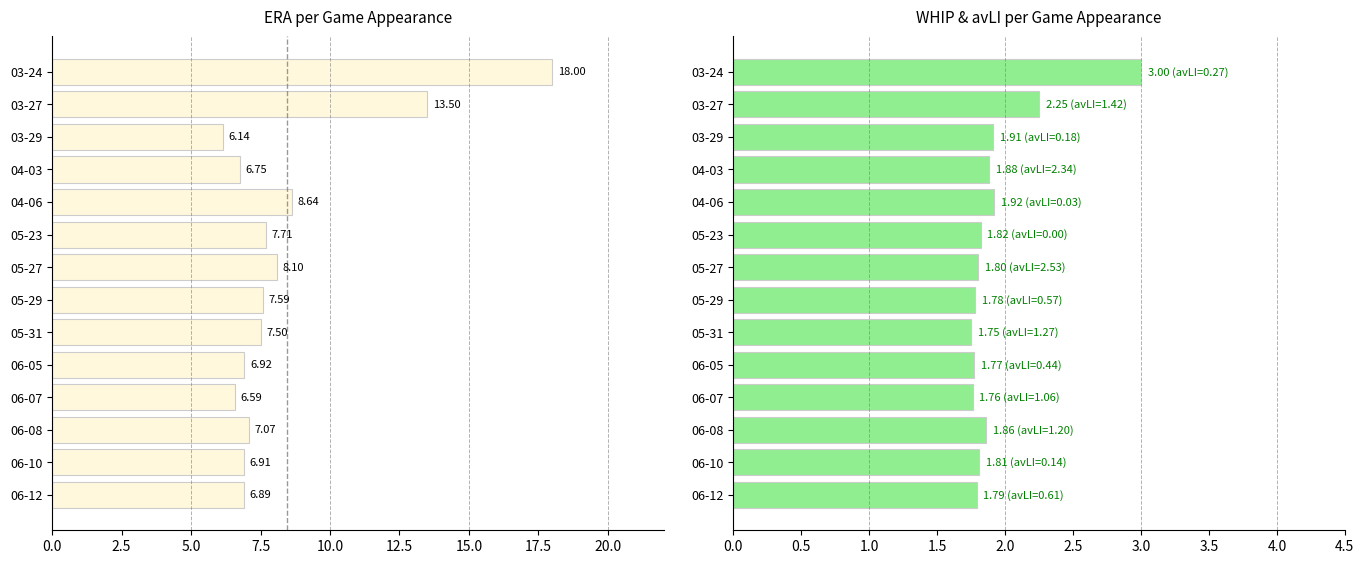

What is the sum of all WHIP values?

27.1